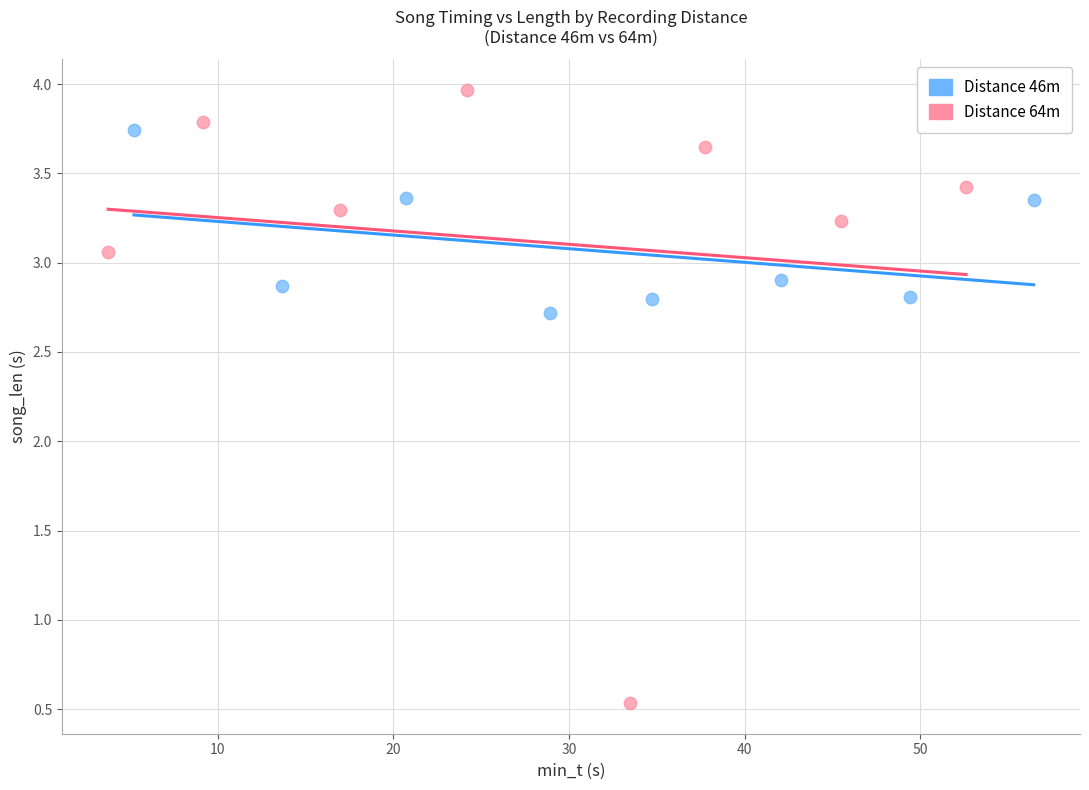

Which series has the widest spread of Y values?

Distance 64m